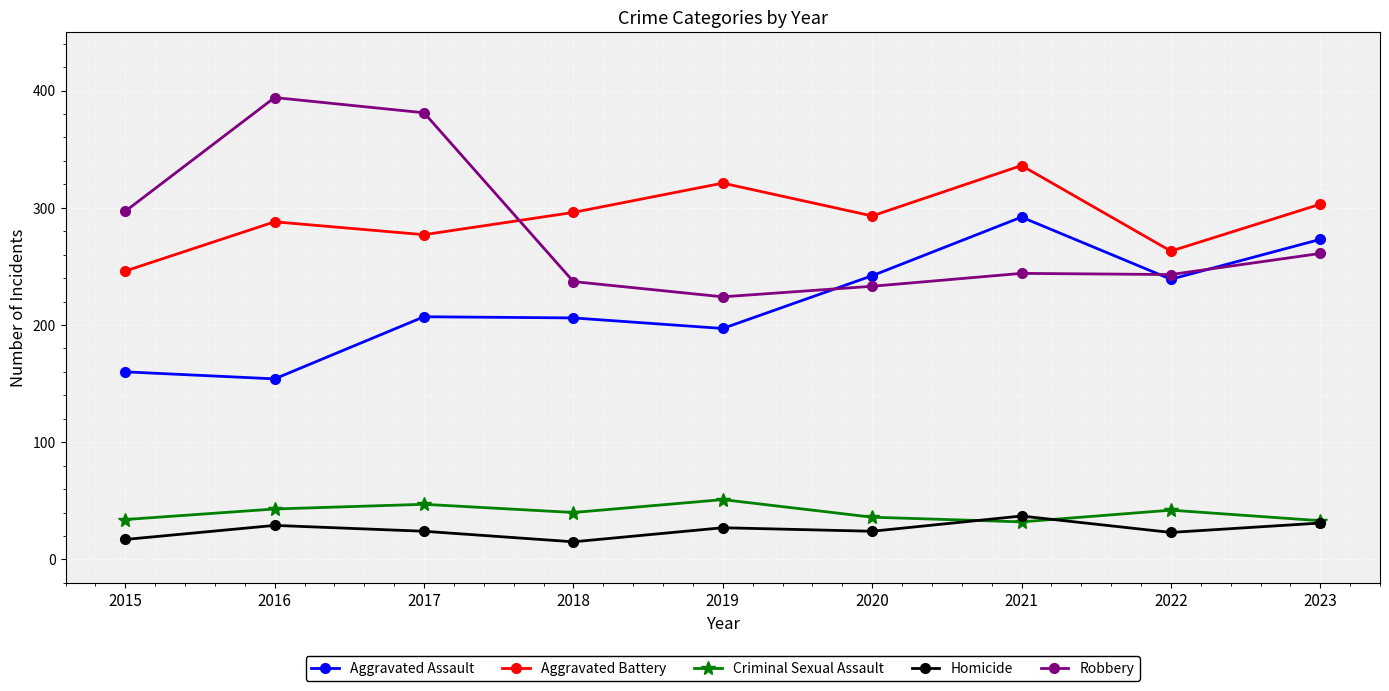

Between 2016 and 2018, which series saw the biggest shift?

Robbery